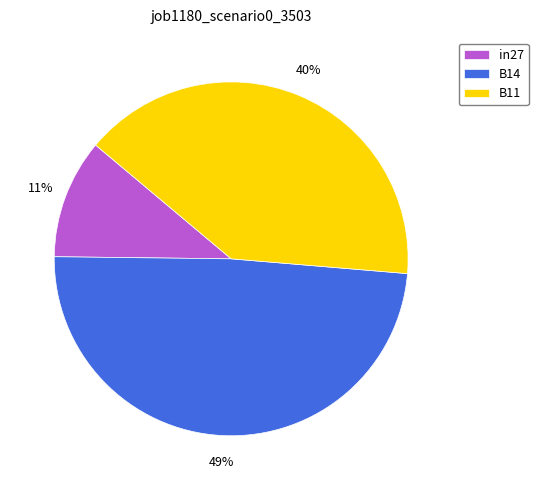

Combined, do in27 and B11 account for over 50%?

Yes